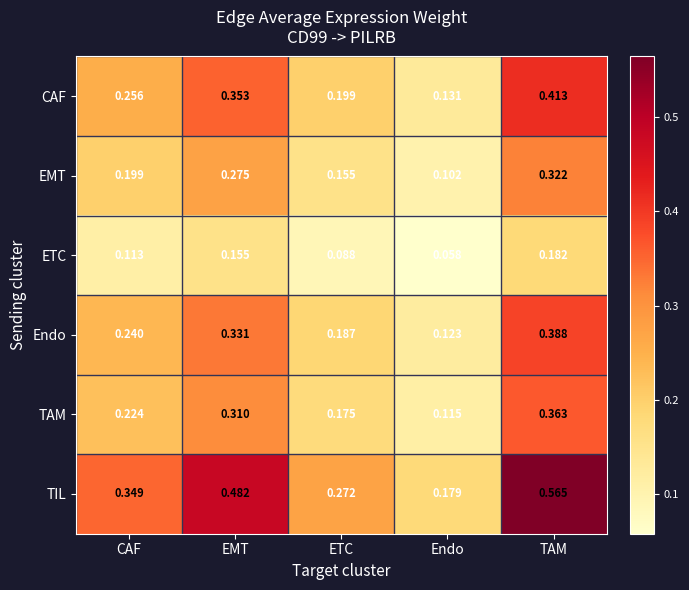

Which series has the largest total across all categories?

TIL